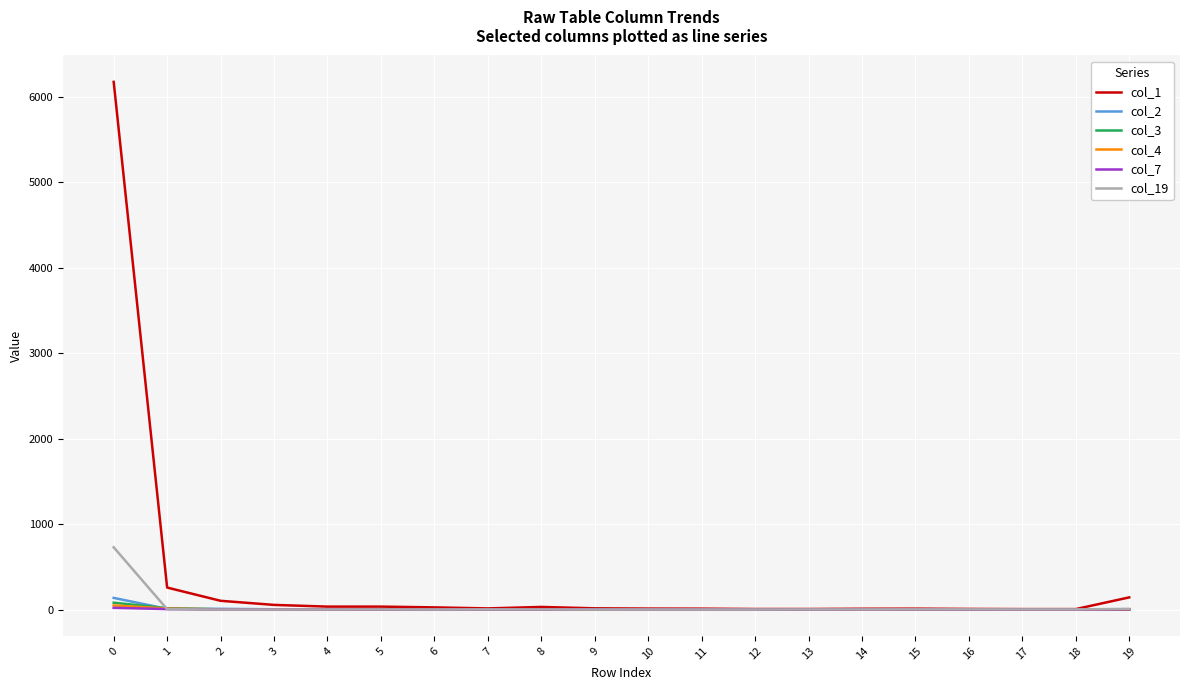

True or false: col_1 has more than 0 points higher than both neighbors.

True